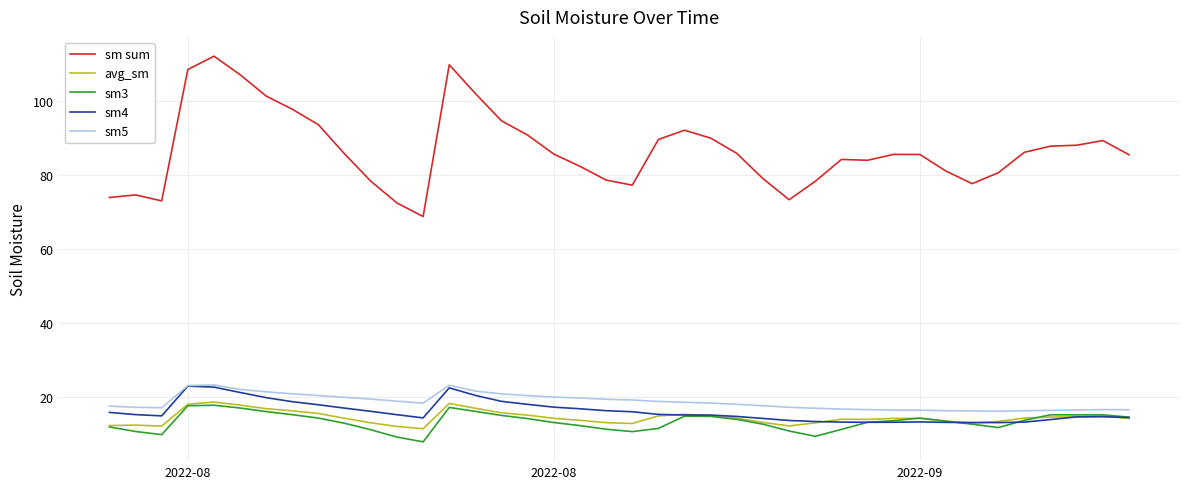

What is the lowest value of the sm sum series?

68.8